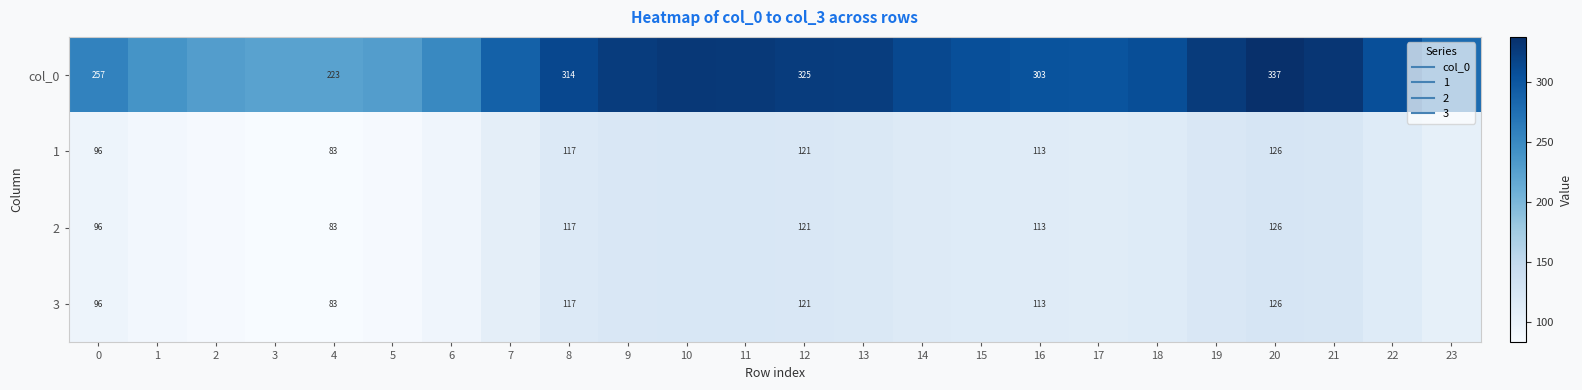

Rank the series by their maximum value, from lowest to highest.

1, 2, 3, col_0